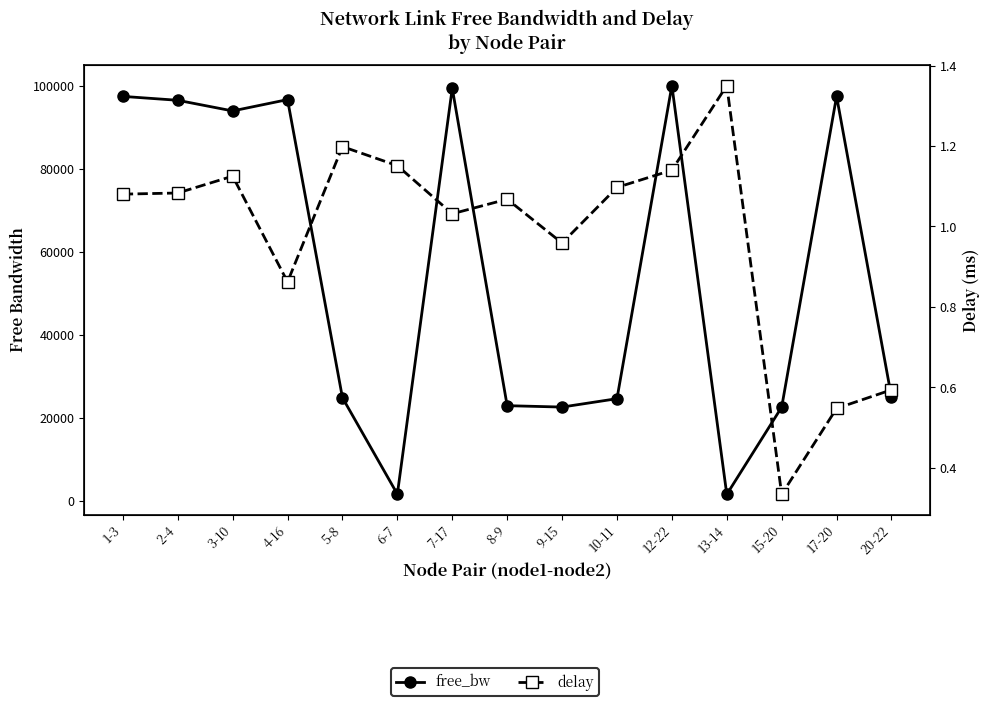

The delay series shows 1.0 at 7-17. True or false?

True